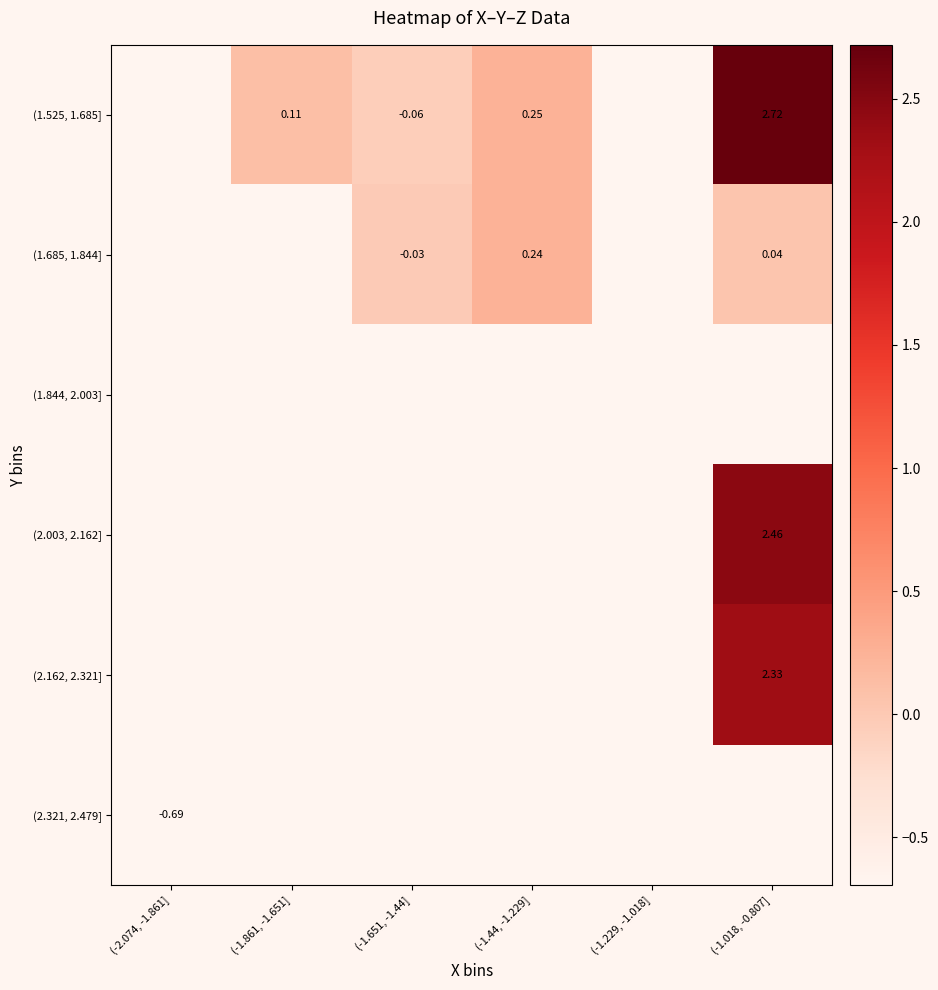

Which category has the lowest value across all series?

(-2.074, -1.861]